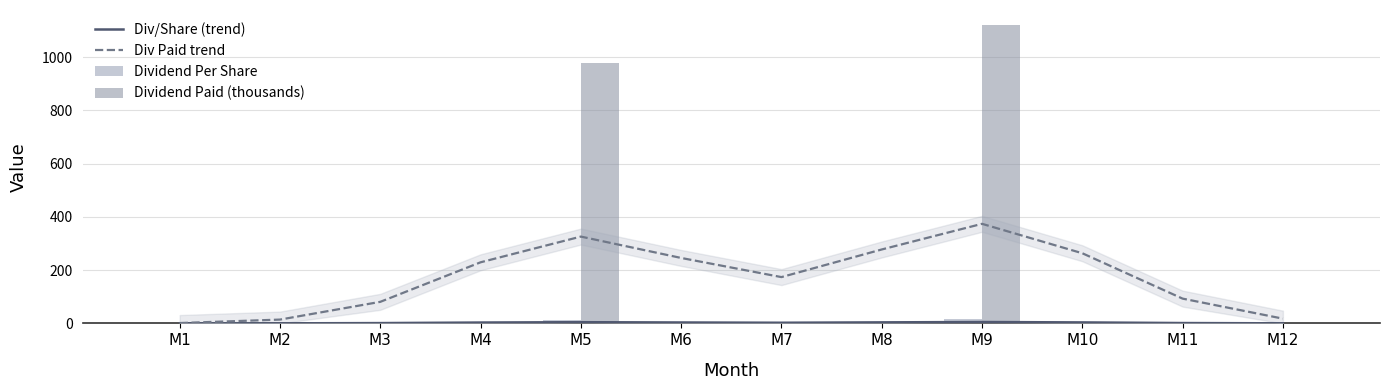

Reading left to right, transcribe all the data shown in this chart.

Div/Share (trend): M1=0.0	M2=0.2	M3=1.1	M4=3.2	M5=4.5	M6=3.4	M7=2.4	M8=3.8	M9=5.2	M10=3.6	M11=1.3	M12=0.2
Div Paid trend: M1=1.3	M2=14.3	M3=80.9	M4=229.4	M5=325.9	M6=245.7	M7=173.8	M8=277.5	M9=373.8	M10=263.3	M11=93.0	M12=17.8
Dividend Per Share: M1=0.0	M2=0.0	M3=0.0	M4=0.0	M5=13.5	M6=0.0	M7=0.0	M8=0.0	M9=15.5	M10=0.0	M11=0.0	M12=0.0
Dividend Paid (thousands): M1=0.0	M2=0.0	M3=0.0	M4=0.0	M5=976.1	M6=0.0	M7=0.0	M8=0.0	M9=1120.7	M10=0.0	M11=0.0	M12=0.0